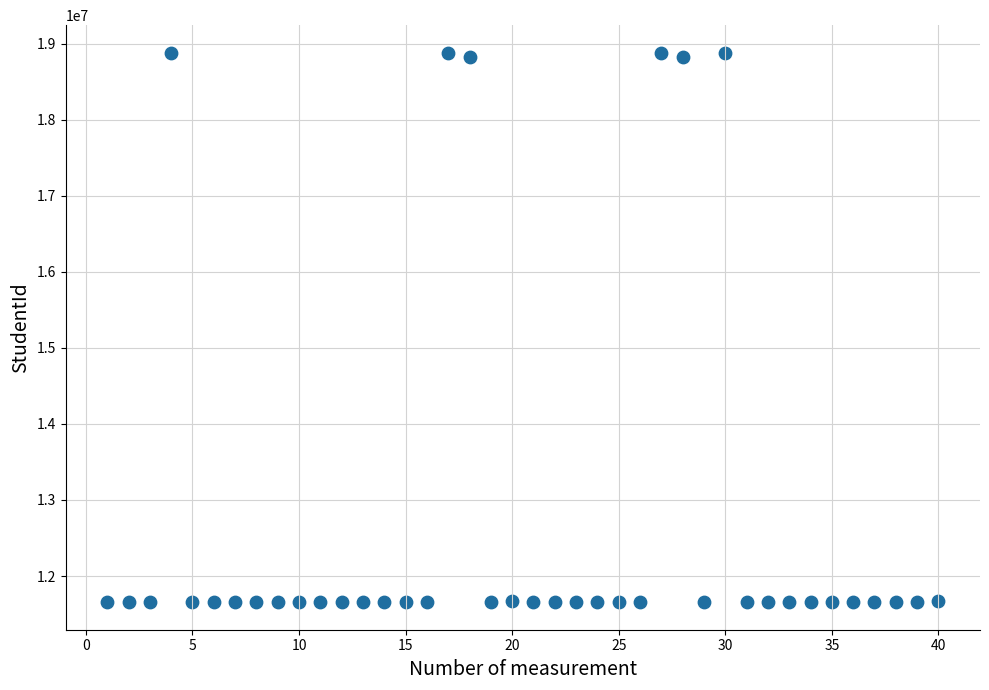

What is the range of Y values (max minus min)?

7224568